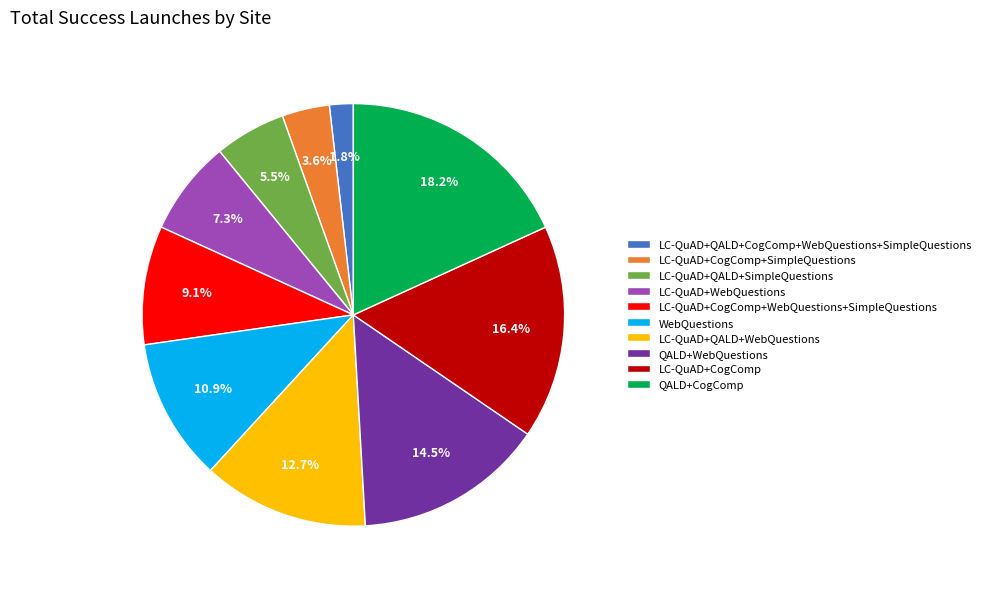

Combined, do LC-QuAD+CogComp and LC-QuAD+QALD+WebQuestions account for over 50%?

No